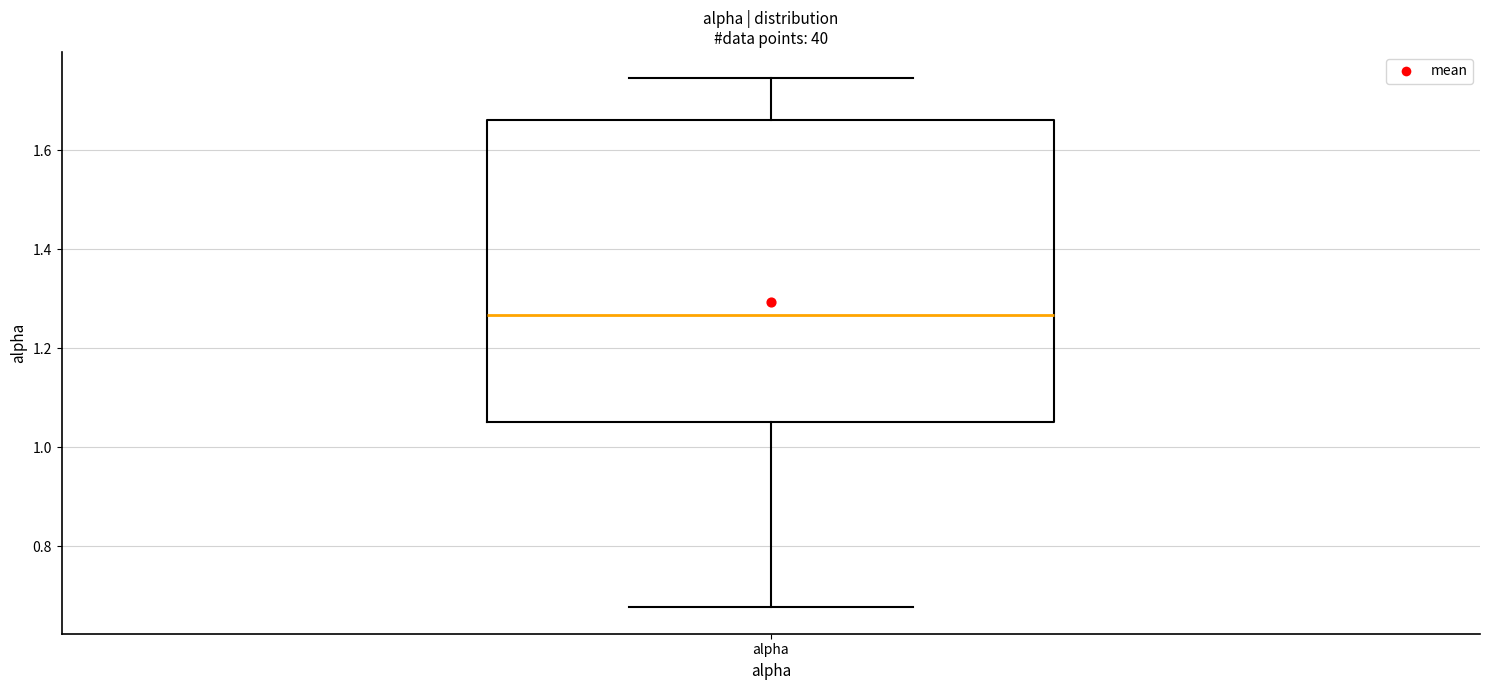

Transcribe this box plot: give where the median line is, the range the box spans, and where the two whiskers end, as read against the y-axis. The values are not printed on the chart, so give them approximately, as read against the axis.

median 1.26, box 1.06 to 1.66, whiskers 0.68 to 1.74